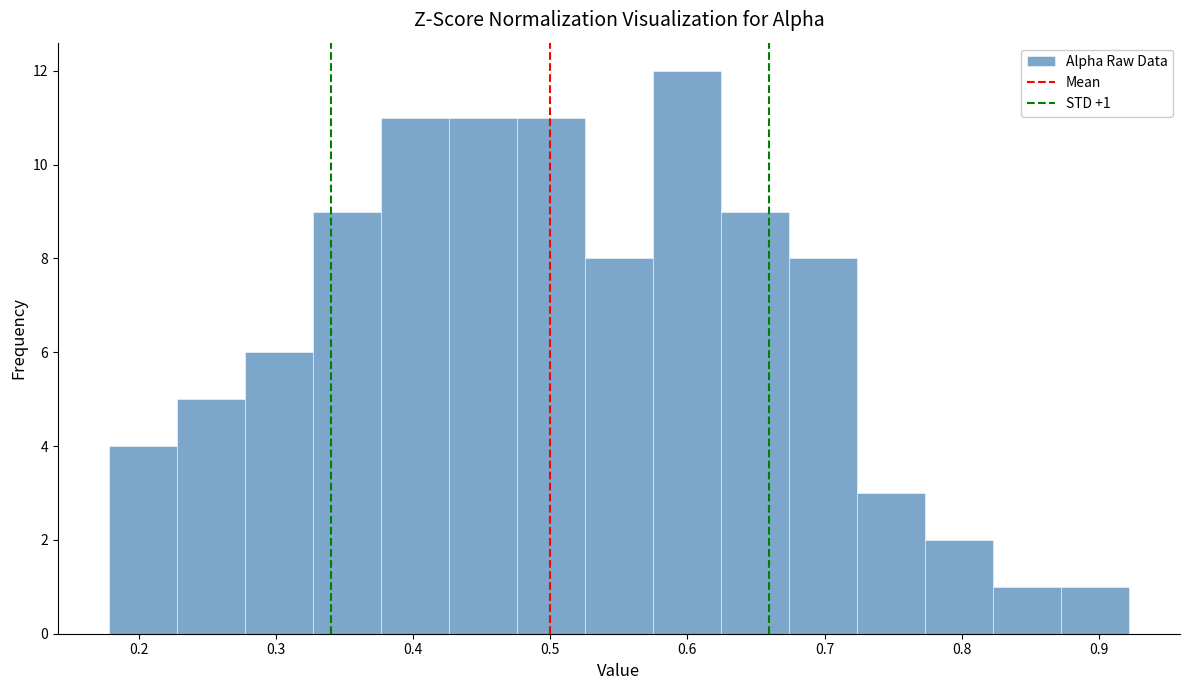

Over which range of the x-axis is the bar tallest?

0.57 to 0.62